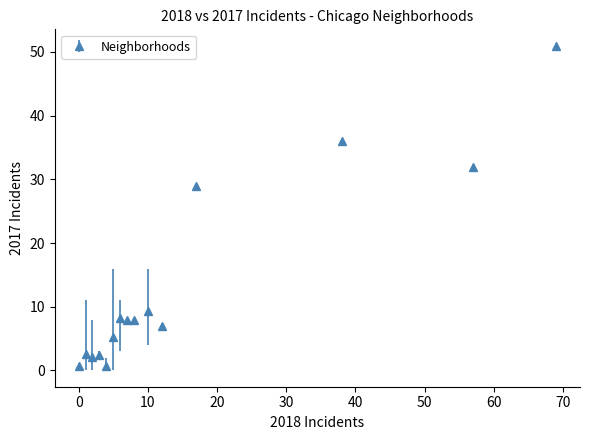

True or false: there are more than 0 points higher than both neighbors.

True